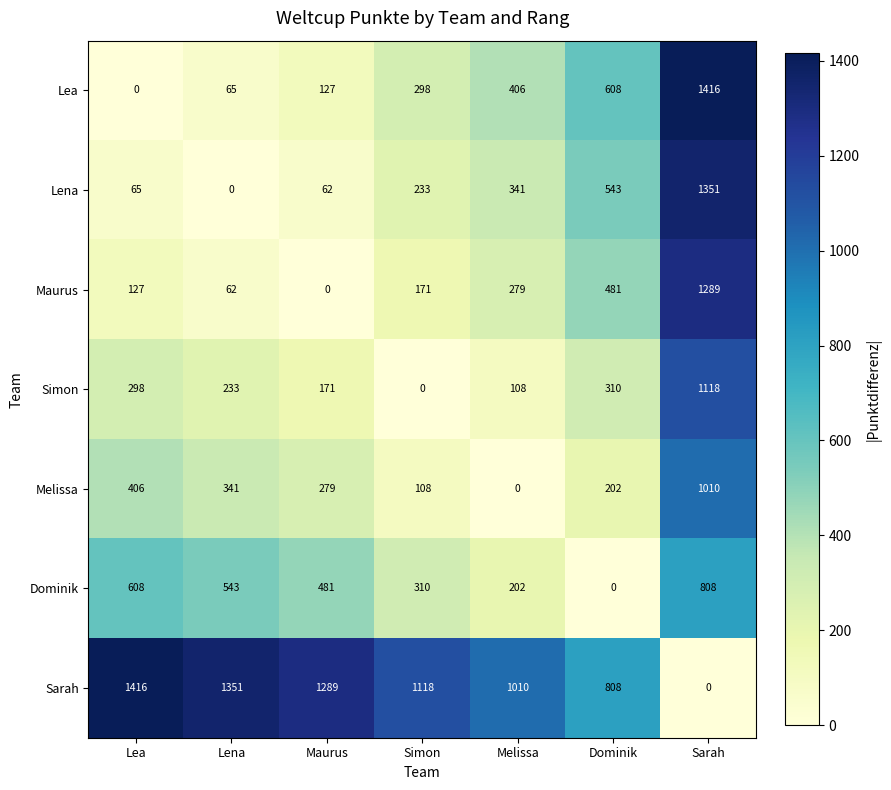

What is the spread (max minus min) of values at Melissa?

1010